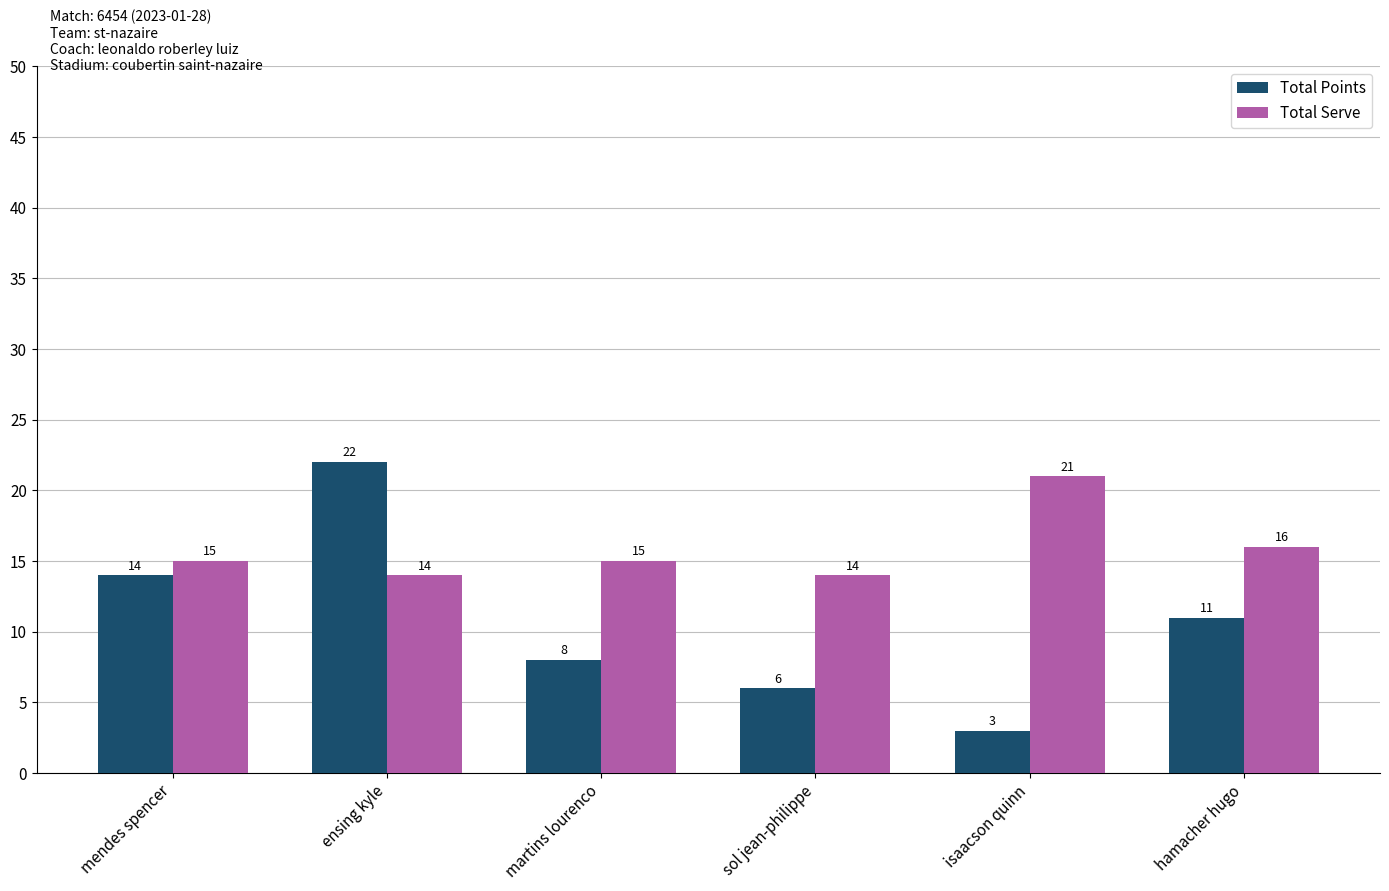

How many groups of bars are there?

6